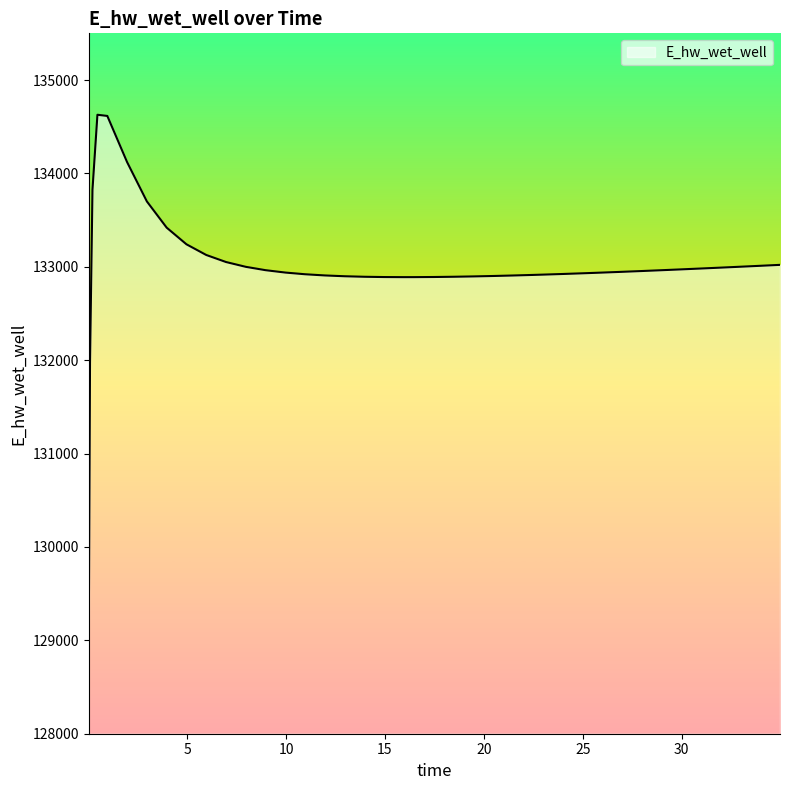

How many lines are shown in the chart?

1